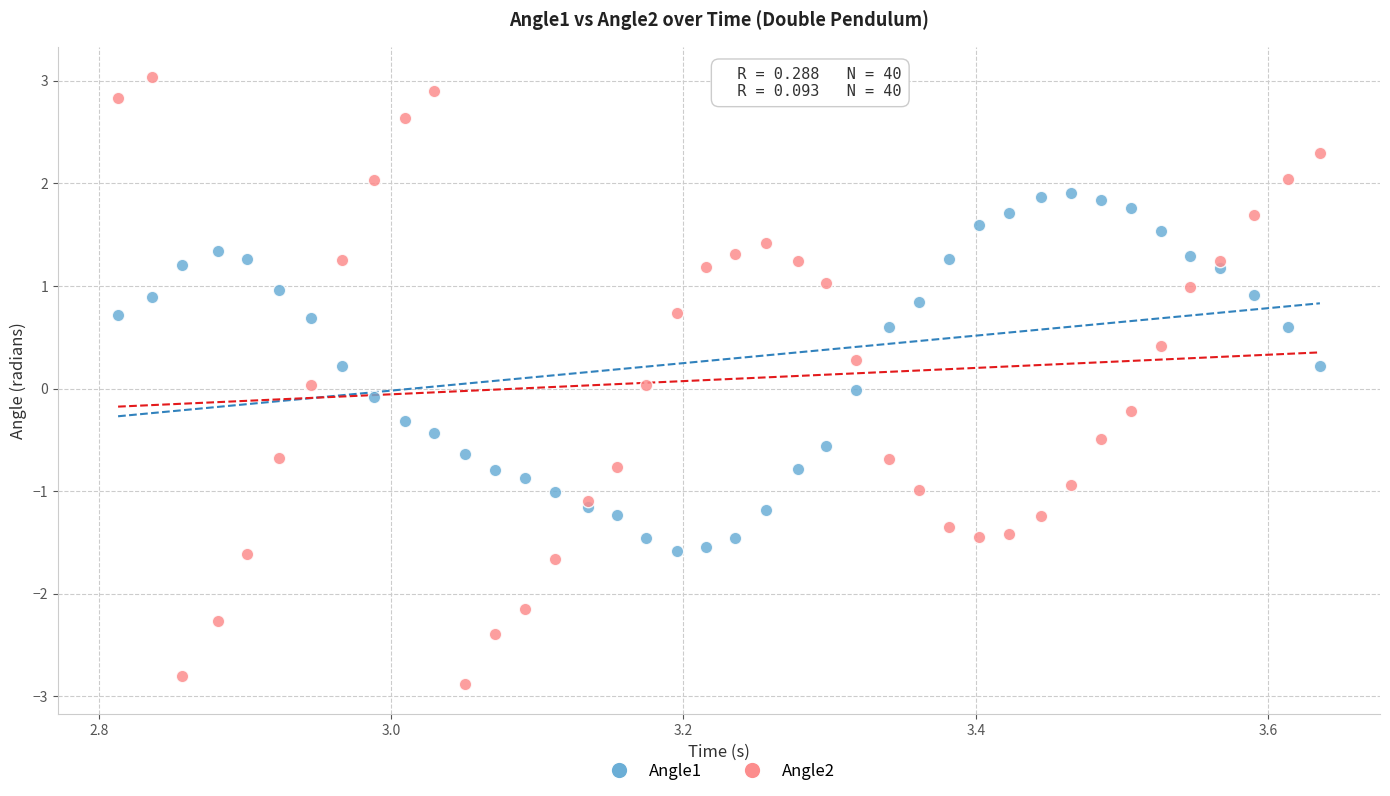

What are all the series names shown in the legend?

Angle1, Angle2